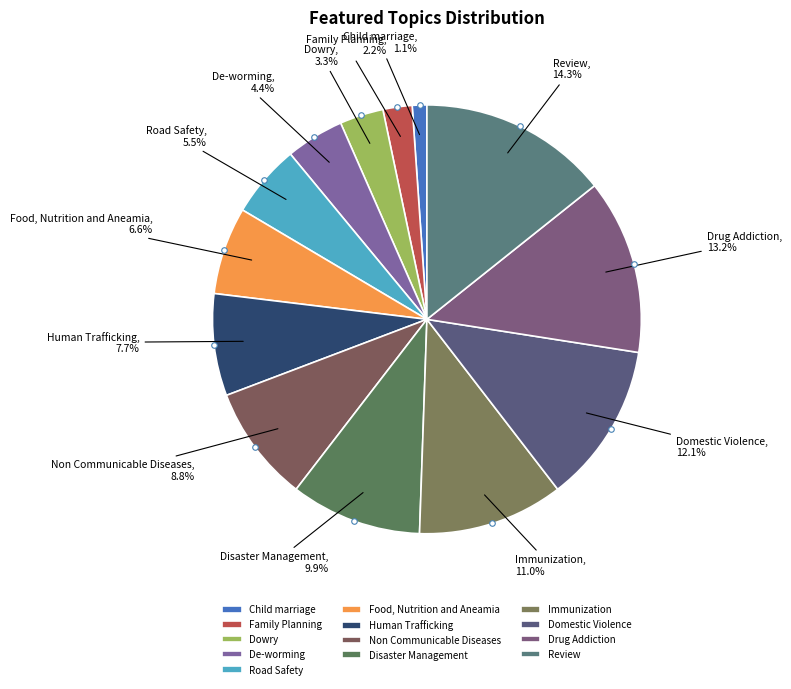

To the nearest percent, what percentage of the pie is Review?

14%